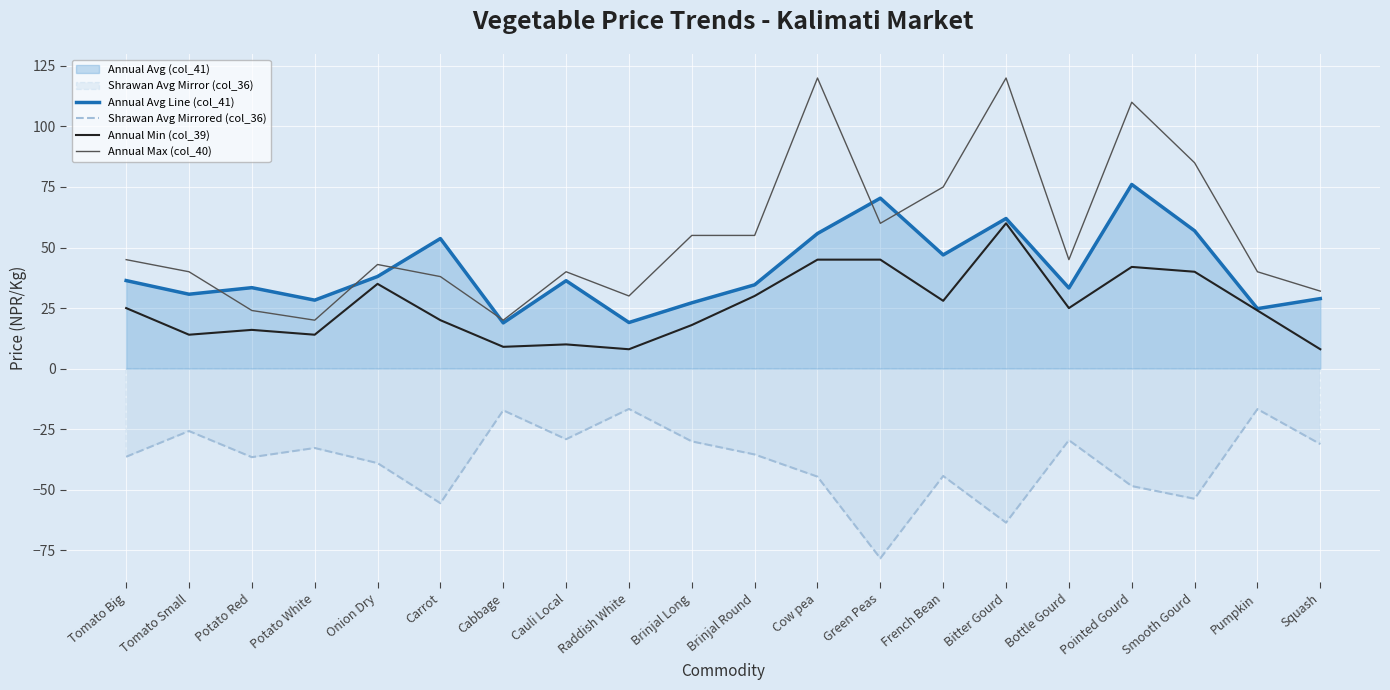

At Brinjal Round, list the series in order from smallest to largest.

Shrawan Avg Mirrored (col_36), Annual Min (col_39), Annual Avg Line (col_41), Annual Max (col_40)